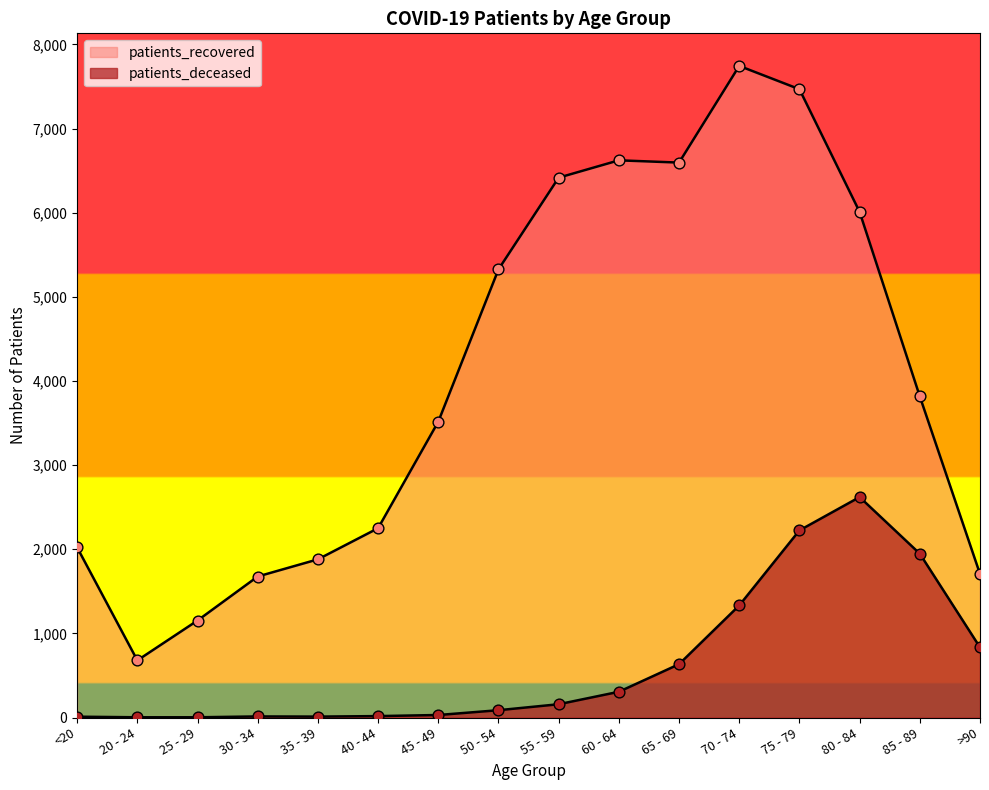

What are all the series names shown in the legend?

patients_deceased, patients_recovered